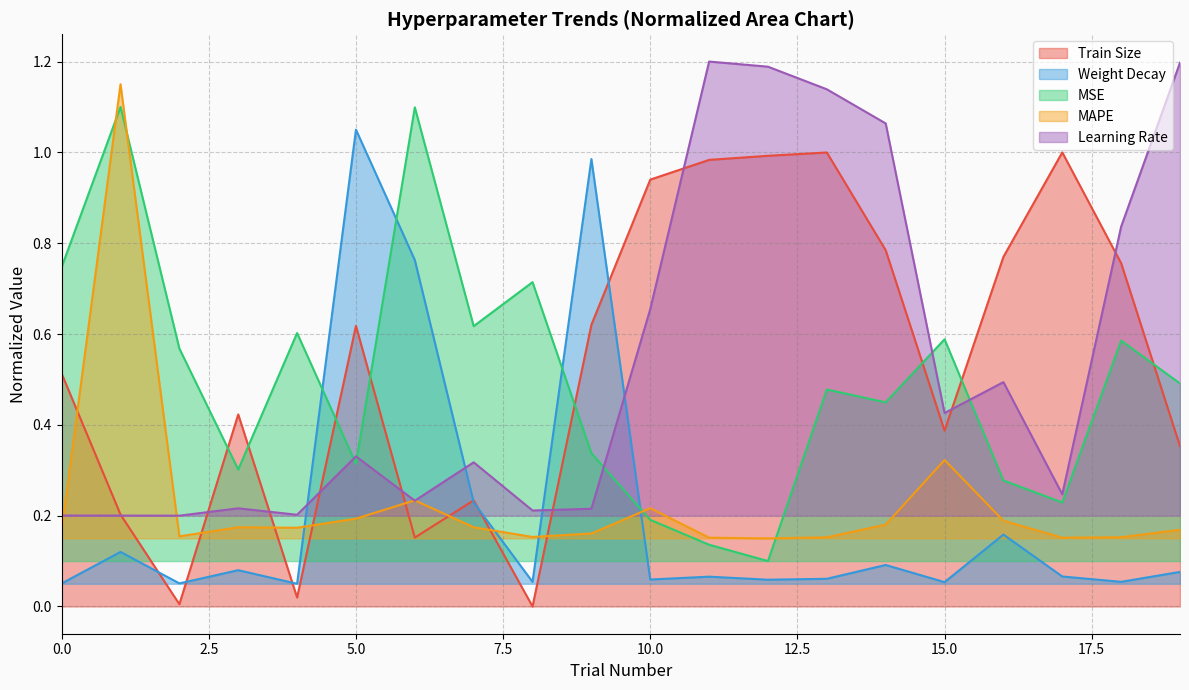

At how many categories does at least one series exceed 1?

7